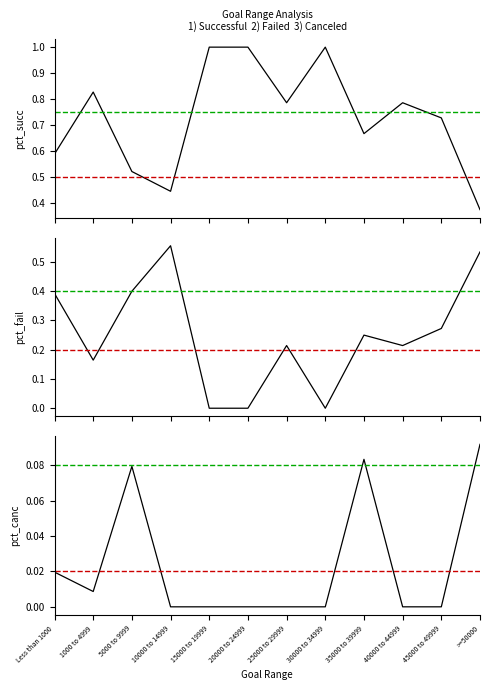

What are all the series names shown in the legend?

Percentage Successful, Percentage Failed, Percentage Canceled